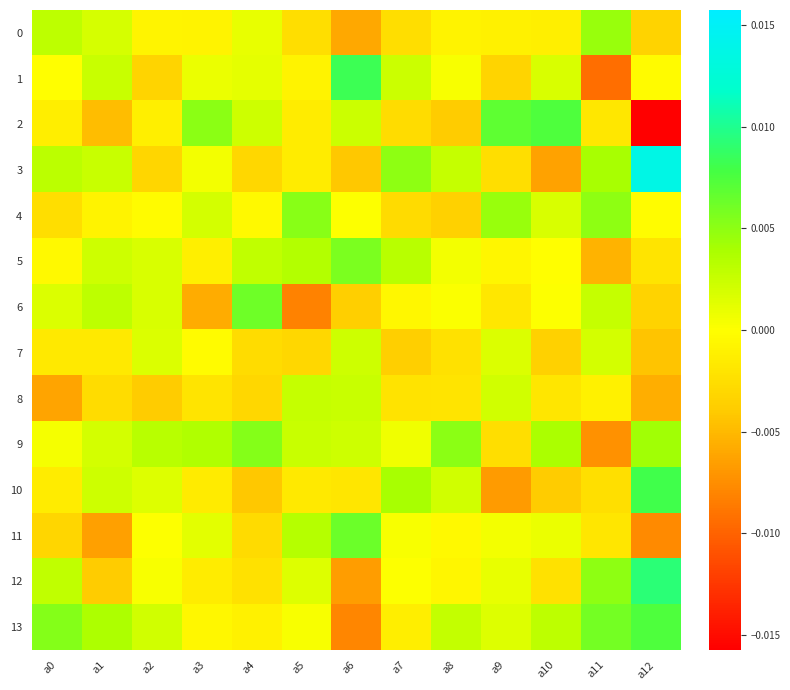

Which series has the largest range (max minus min)?

2